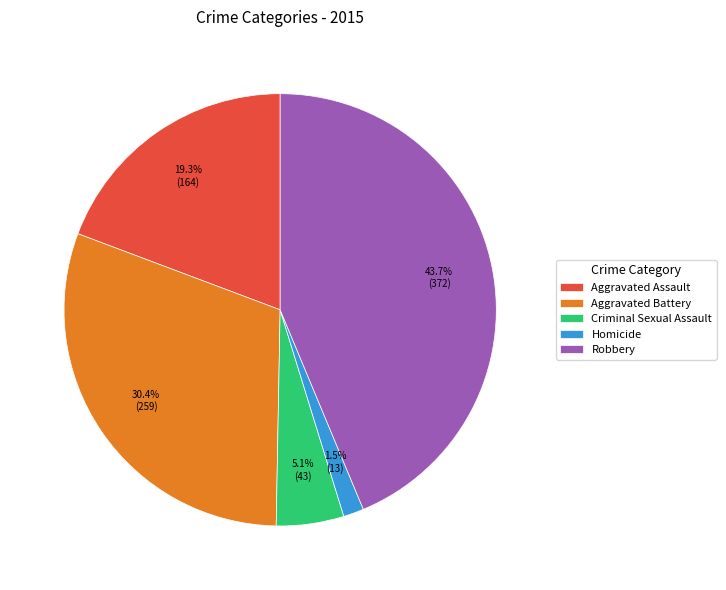

Is Aggravated Assault the majority of the pie?

No